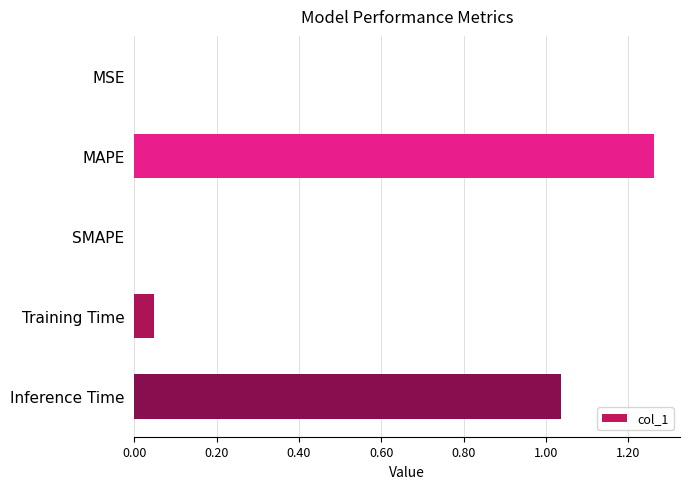

How many categories are shown in the chart?

5